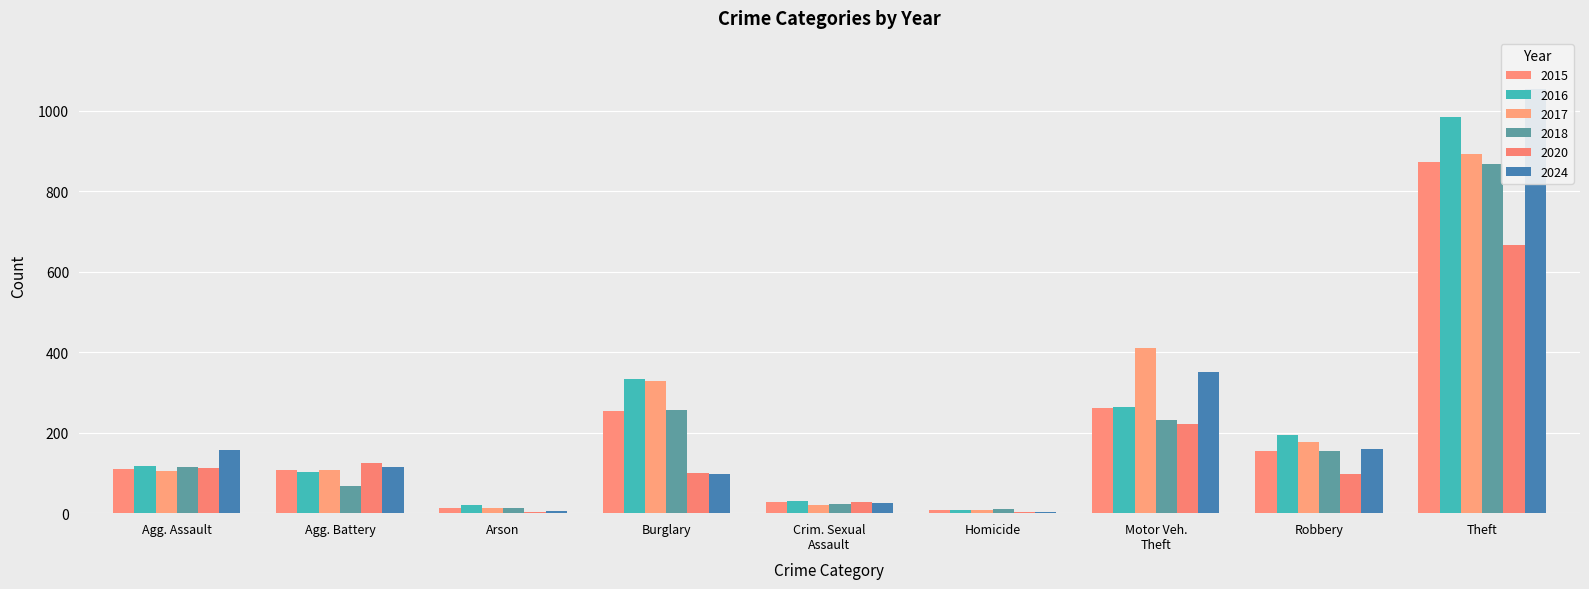

What is the value of the 2017 bar at the 2nd from the left?

108